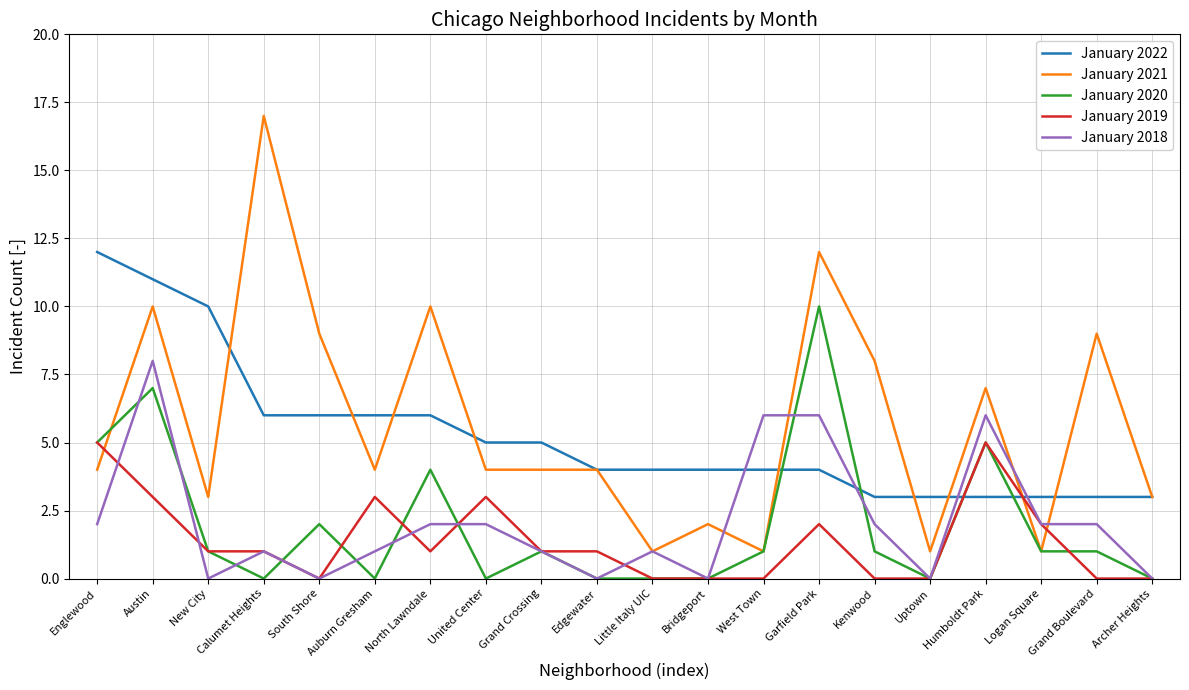

Reading left to right, transcribe all the data shown in this chart.

January 2022: Englewood=12	Austin=11	New City=10	Calumet Heights=6	South Shore=6	Auburn Gresham=6	North Lawndale=6	United Center=5	Grand Crossing=5	Edgewater=4	Little Italy UIC=4	Bridgeport=4	West Town=4	Garfield Park=4	Kenwood=3	Uptown=3	Humboldt Park=3	Logan Square=3	Grand Boulevard=3	Archer Heights=3
January 2021: Englewood=4	Austin=10	New City=3	Calumet Heights=17	South Shore=9	Auburn Gresham=4	North Lawndale=10	United Center=4	Grand Crossing=4	Edgewater=4	Little Italy UIC=1	Bridgeport=2	West Town=1	Garfield Park=12	Kenwood=8	Uptown=1	Humboldt Park=7	Logan Square=1	Grand Boulevard=9	Archer Heights=3
January 2020: Englewood=5	Austin=7	New City=1	Calumet Heights=0	South Shore=2	Auburn Gresham=0	North Lawndale=4	United Center=0	Grand Crossing=1	Edgewater=0	Little Italy UIC=0	Bridgeport=0	West Town=1	Garfield Park=10	Kenwood=1	Uptown=0	Humboldt Park=5	Logan Square=1	Grand Boulevard=1	Archer Heights=0
January 2019: Englewood=5	Austin=3	New City=1	Calumet Heights=1	South Shore=0	Auburn Gresham=3	North Lawndale=1	United Center=3	Grand Crossing=1	Edgewater=1	Little Italy UIC=0	Bridgeport=0	West Town=0	Garfield Park=2	Kenwood=0	Uptown=0	Humboldt Park=5	Logan Square=2	Grand Boulevard=0	Archer Heights=0
January 2018: Englewood=2	Austin=8	New City=0	Calumet Heights=1	South Shore=0	Auburn Gresham=1	North Lawndale=2	United Center=2	Grand Crossing=1	Edgewater=0	Little Italy UIC=1	Bridgeport=0	West Town=6	Garfield Park=6	Kenwood=2	Uptown=0	Humboldt Park=6	Logan Square=2	Grand Boulevard=2	Archer Heights=0